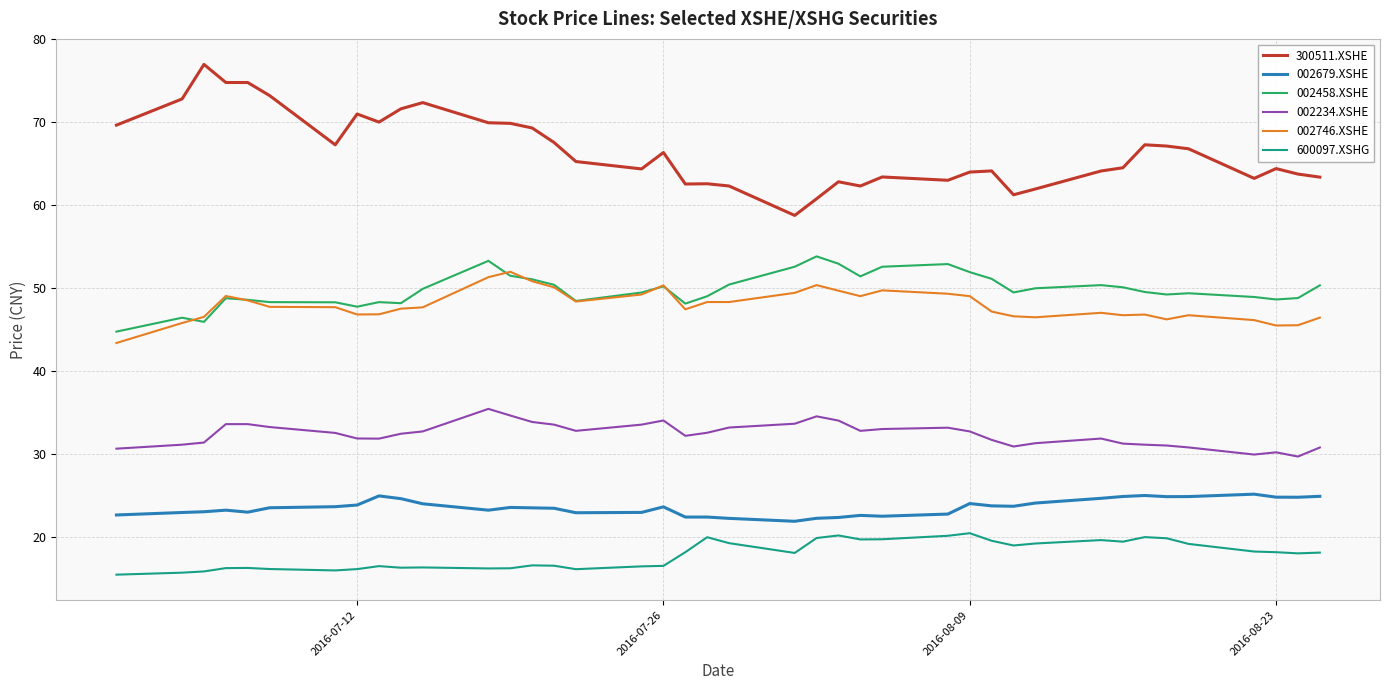

What is the difference between the maximum and minimum values in the 002679.XSHE series?

3.3